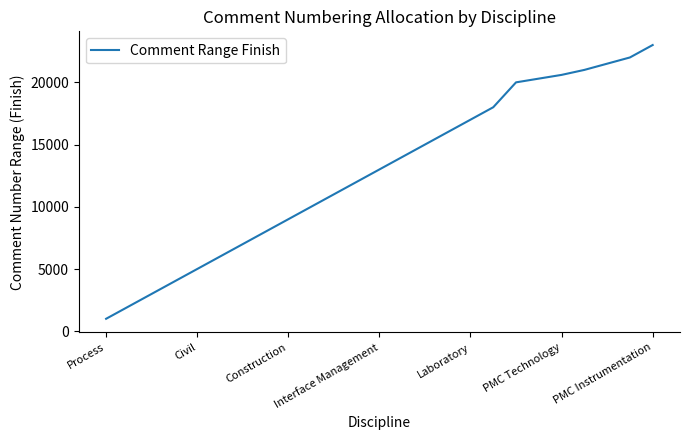

What is the maximum value shown in the chart?

23000